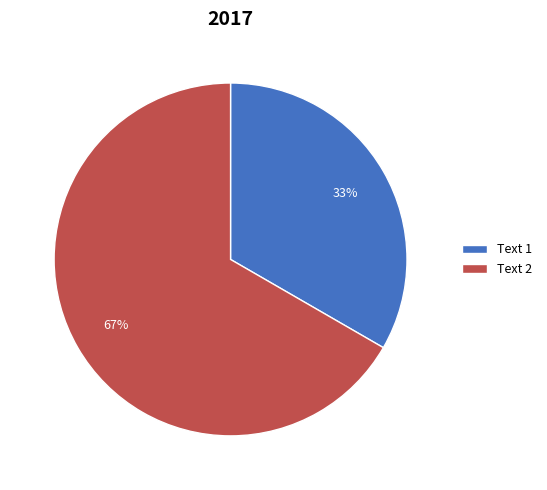

What is the smallest slice in the pie chart?

Text 1